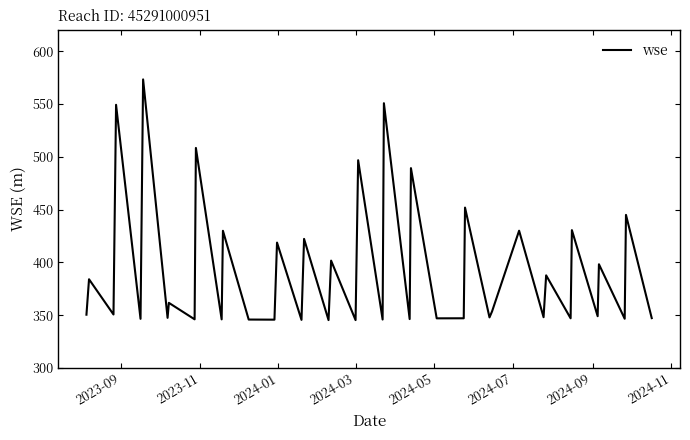

True or false: the data has more than 2 interior local peaks.

True